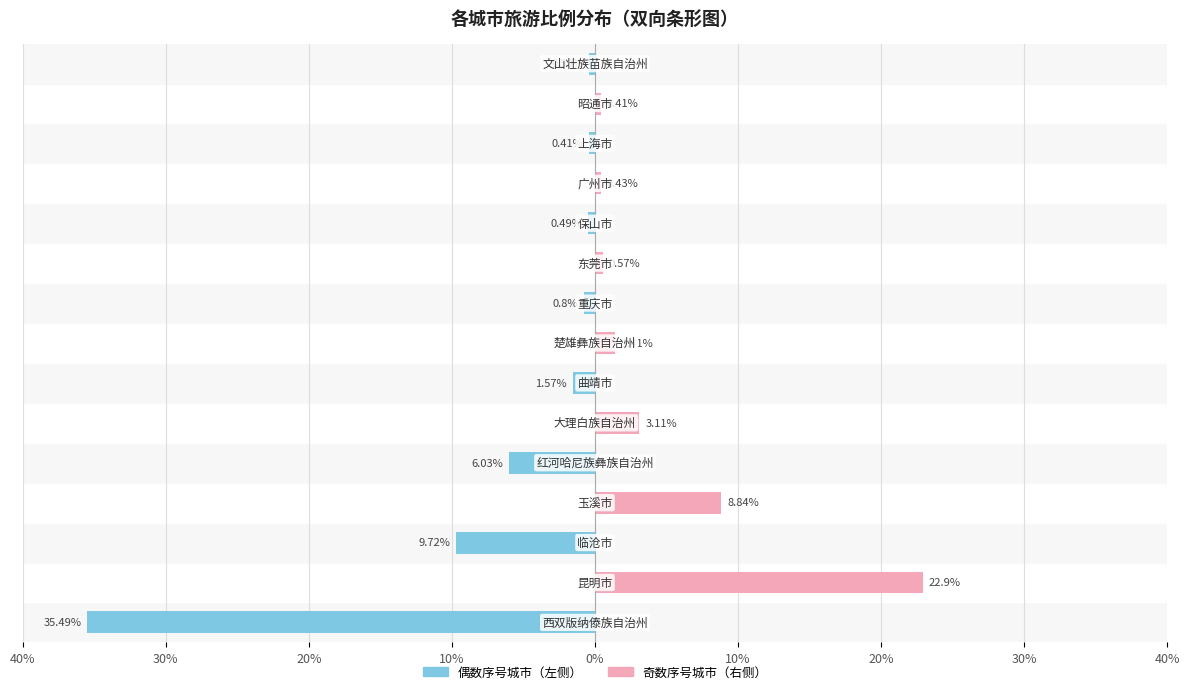

How many bars are there in each group?

2